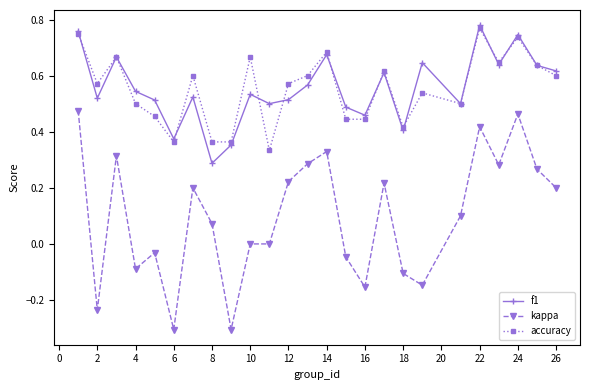

Which series has the largest range (max minus min)?

kappa